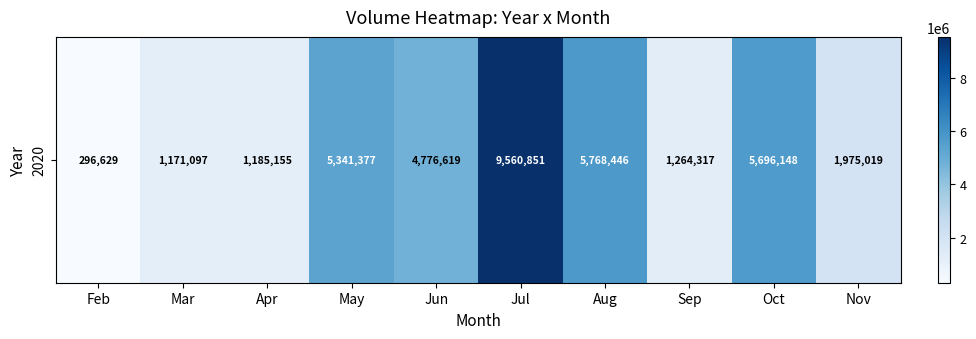

Which label corresponds to the largest value in the chart?

Jul